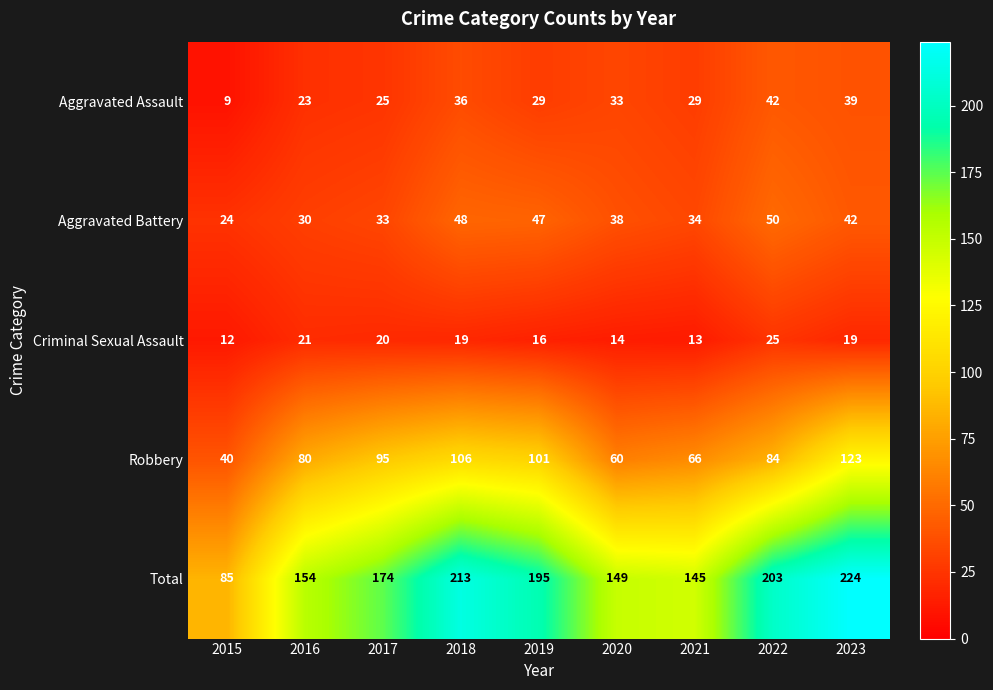

What is the sum of all Total values?

1542